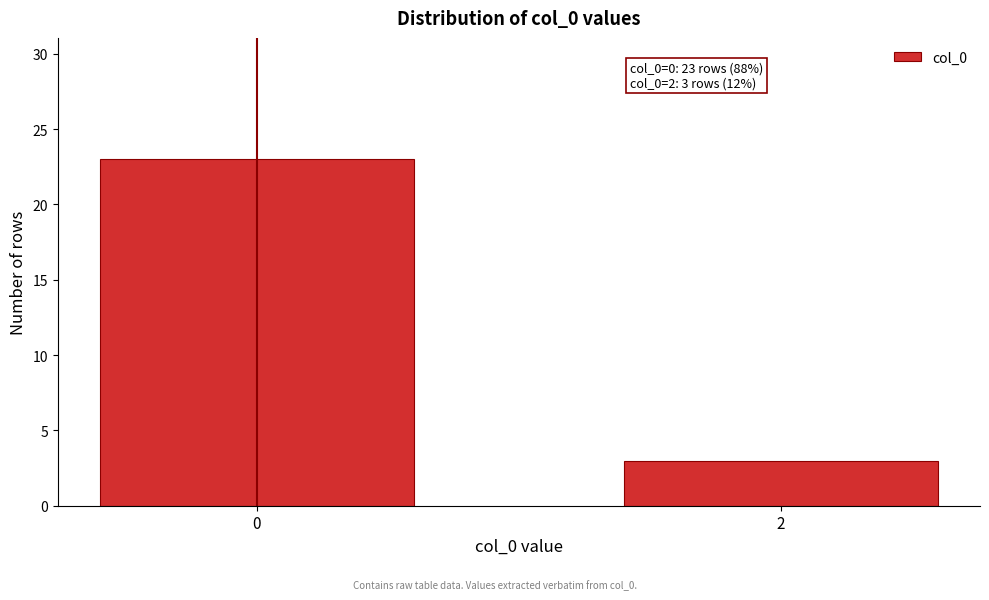

Reading left to right, extract all data points from this chart.

0=23	2=3